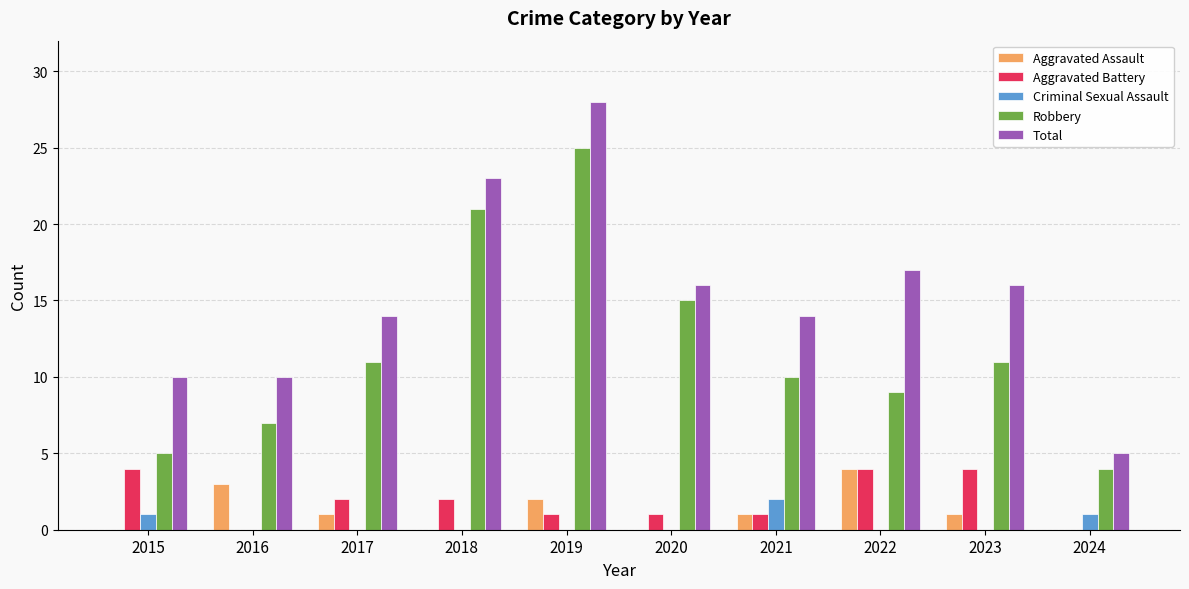

Count the number of categories in the chart.

10